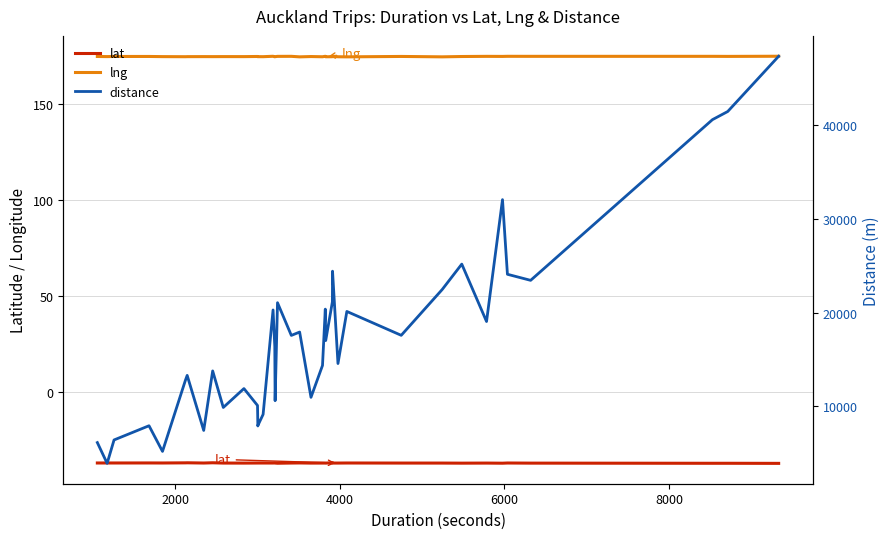

The distance series shows 21448.1 at 10000. True or false?

False